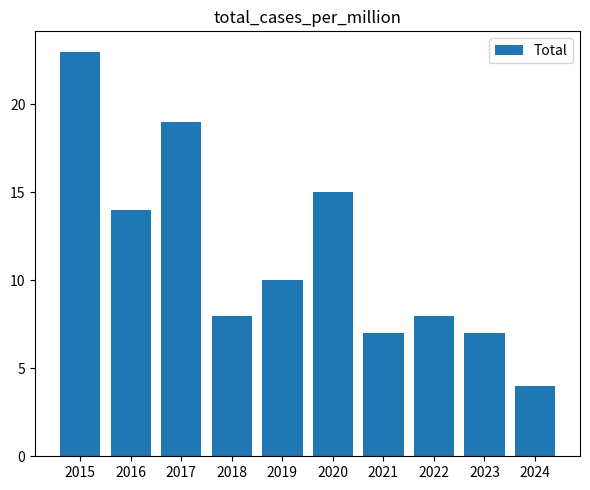

Between 2024 and 2023, which is larger?

2023